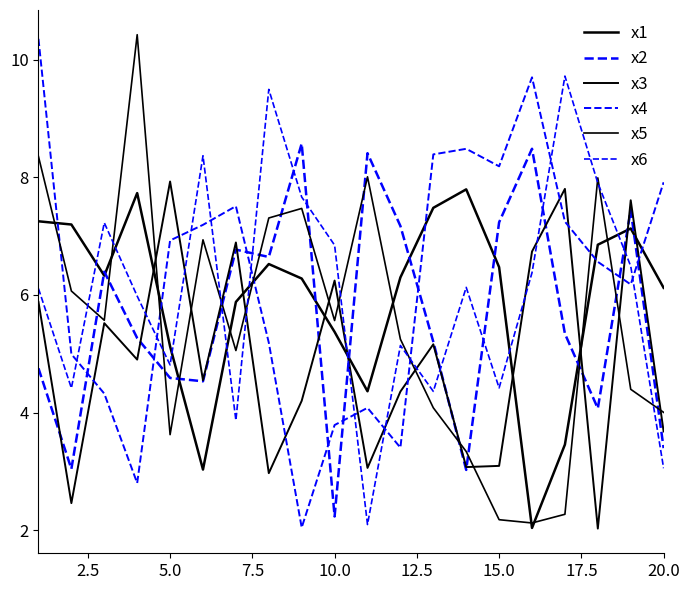

Does the chart display data point markers on the line(s)?

No